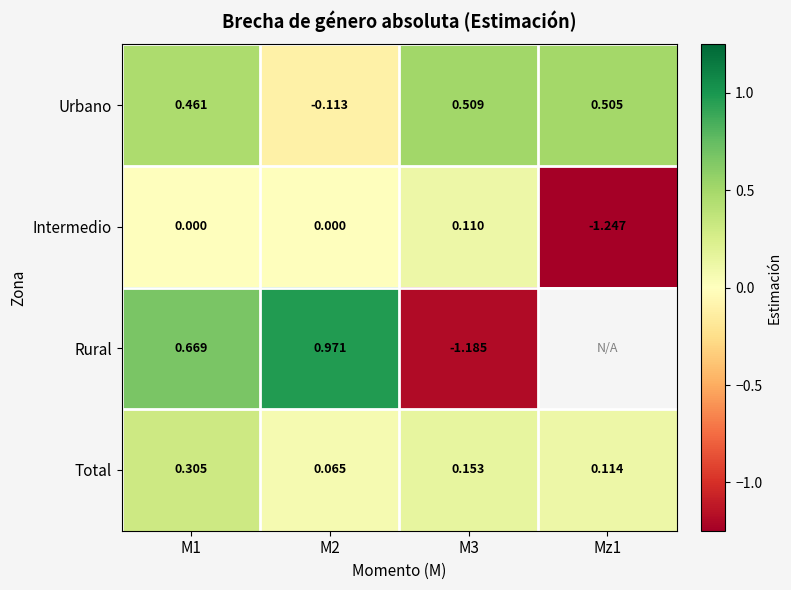

Between M1 and M2, which series saw the biggest shift?

Urbano